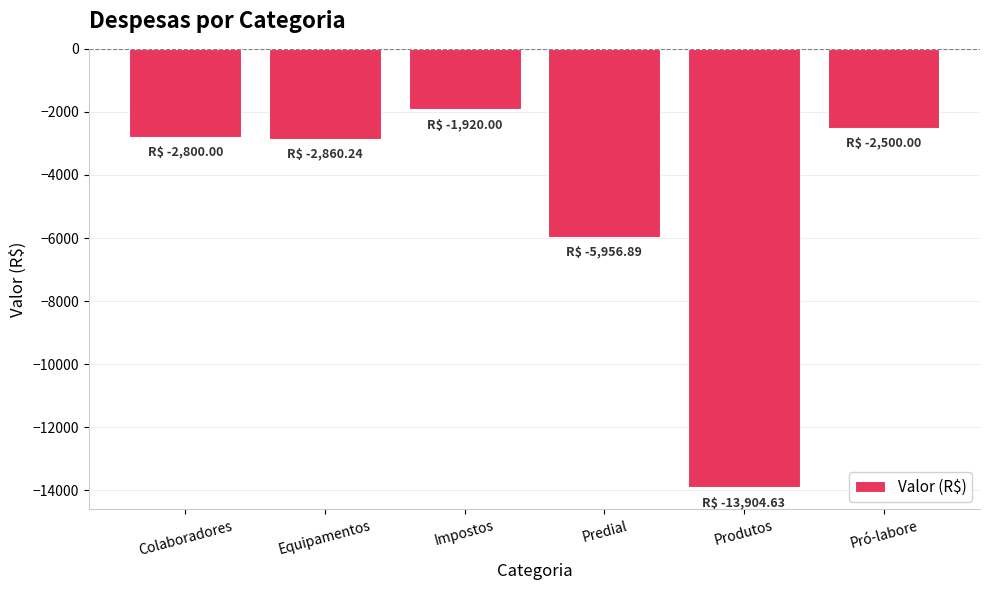

How many data points does each series have?

6